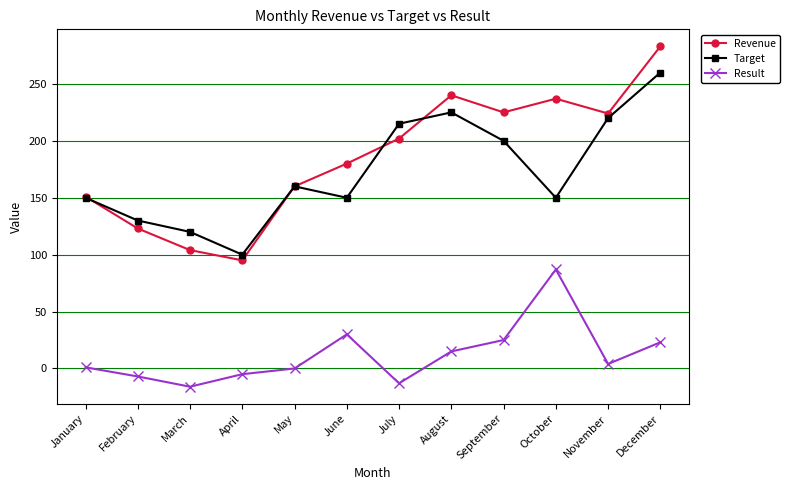

How many data points in Revenue are less than 202?

6